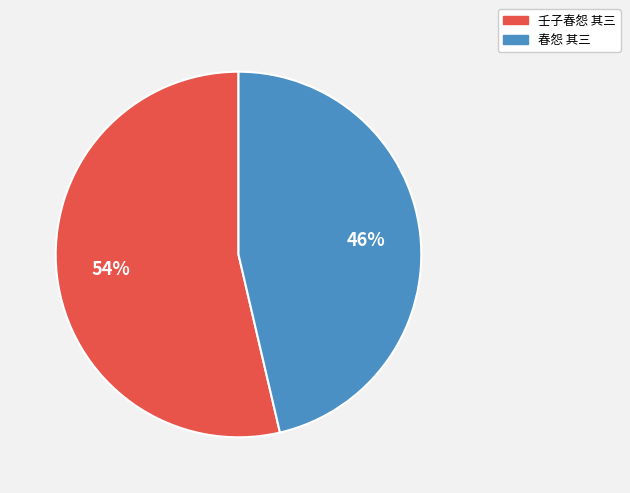

To the nearest percent, what percentage of the pie is 壬子春怨 其三?

54%